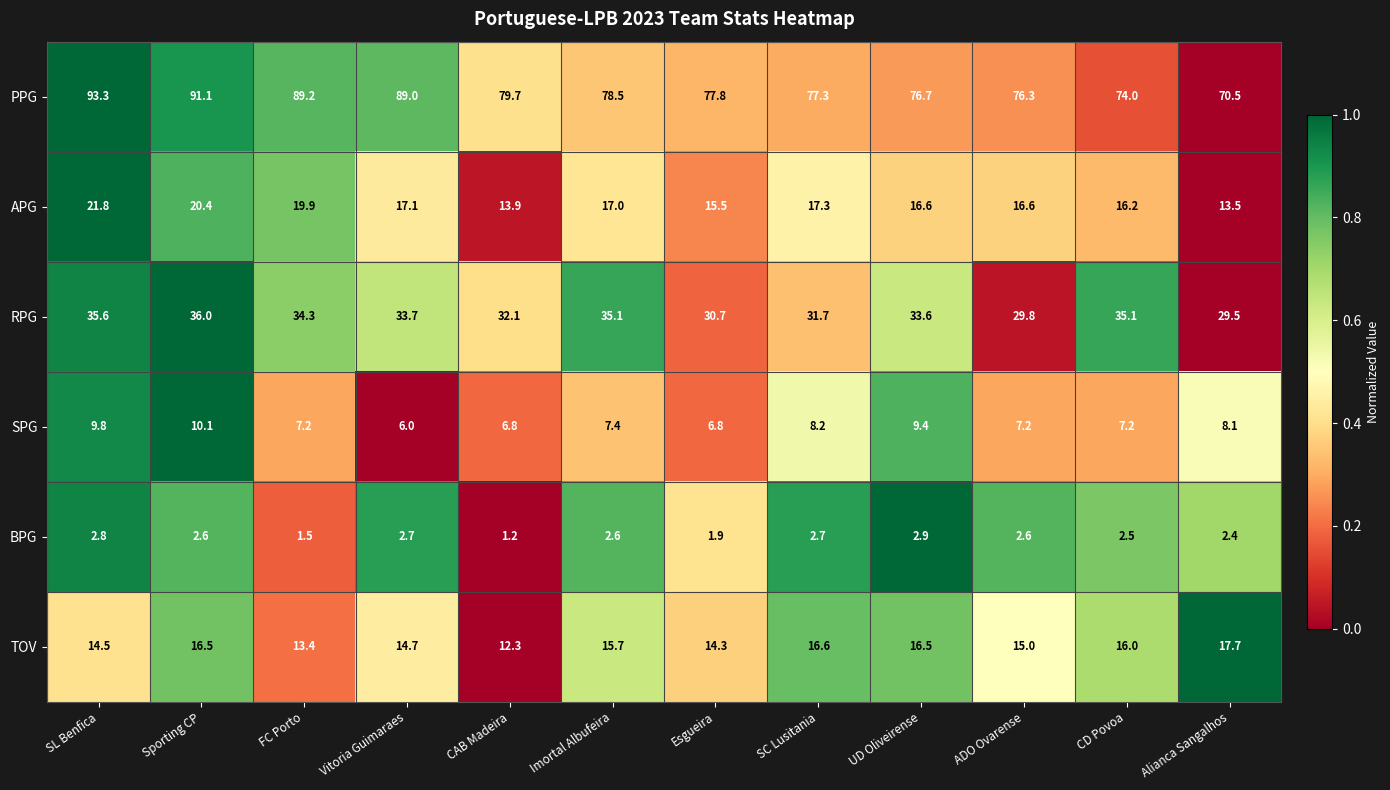

What is the average value of the BPG series?

2.4